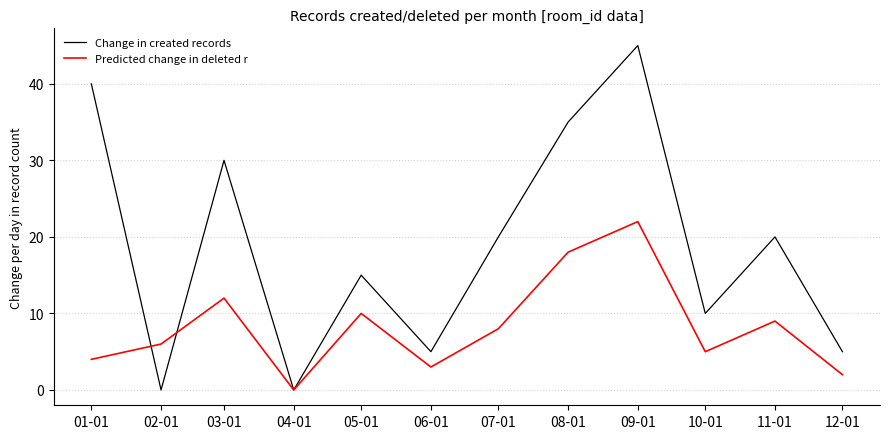

True or false: Predicted change in deleted r and Change in created records cross at least once.

True